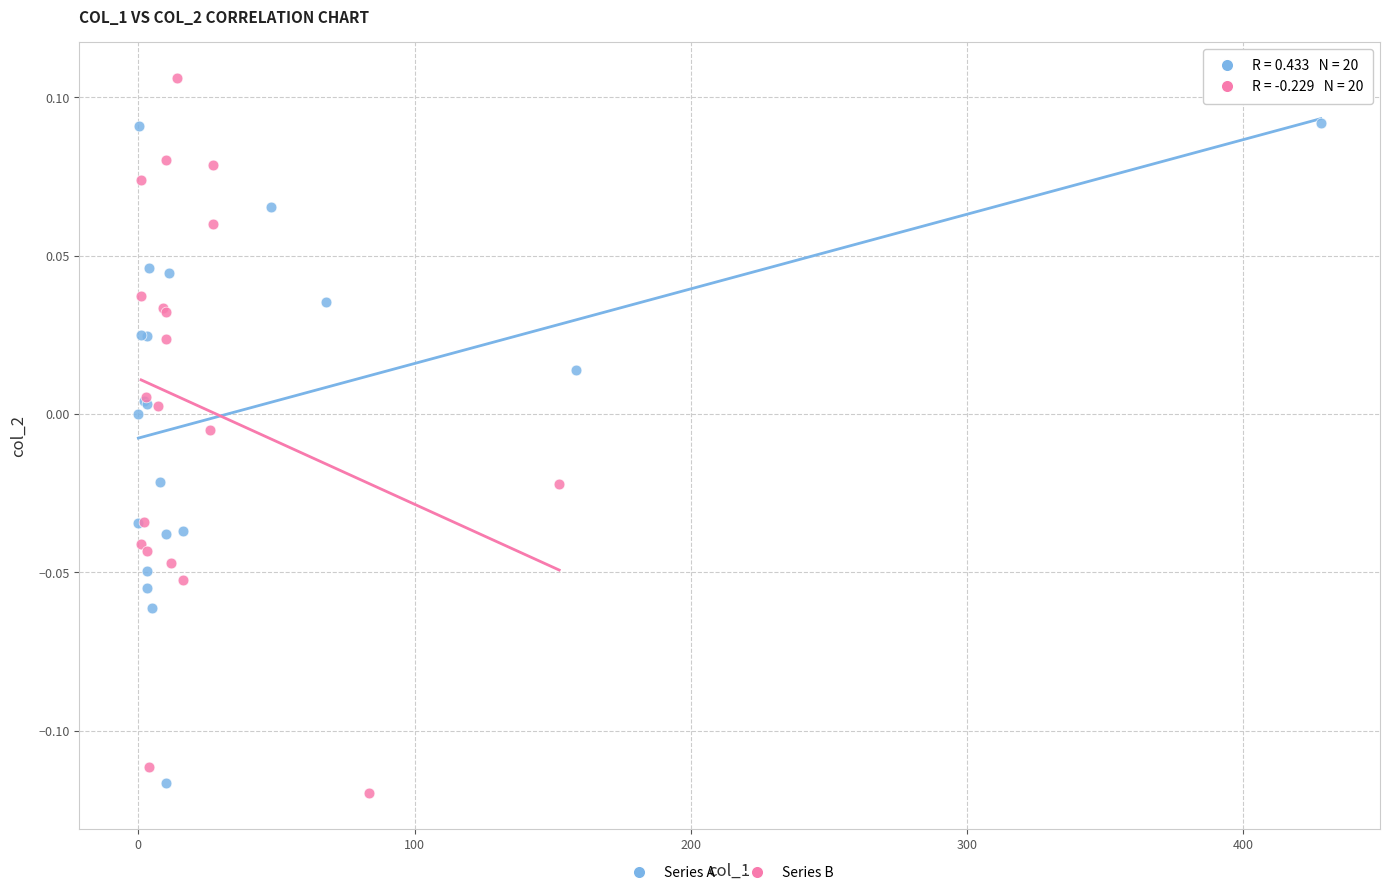

Which series has the largest Y range (max minus min)?

Series B